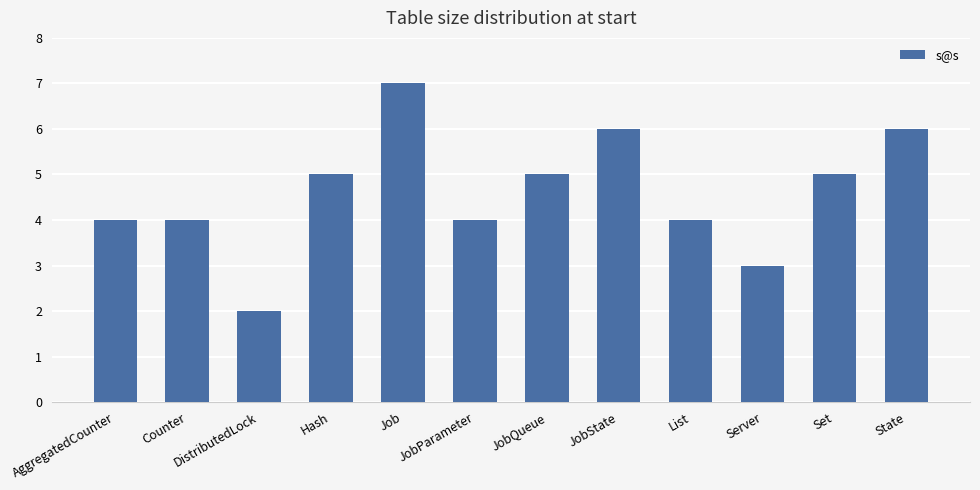

How many data points are less than 5?

6